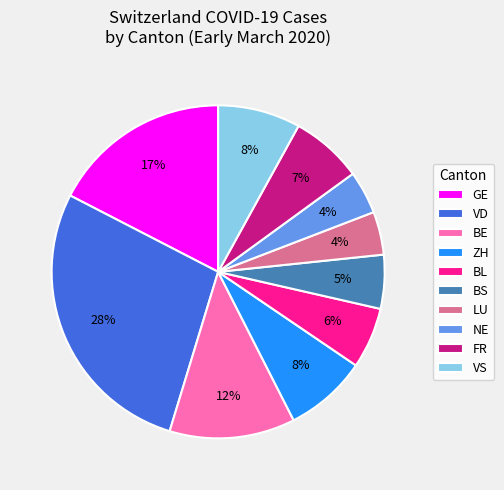

How many slices are in this pie chart?

10